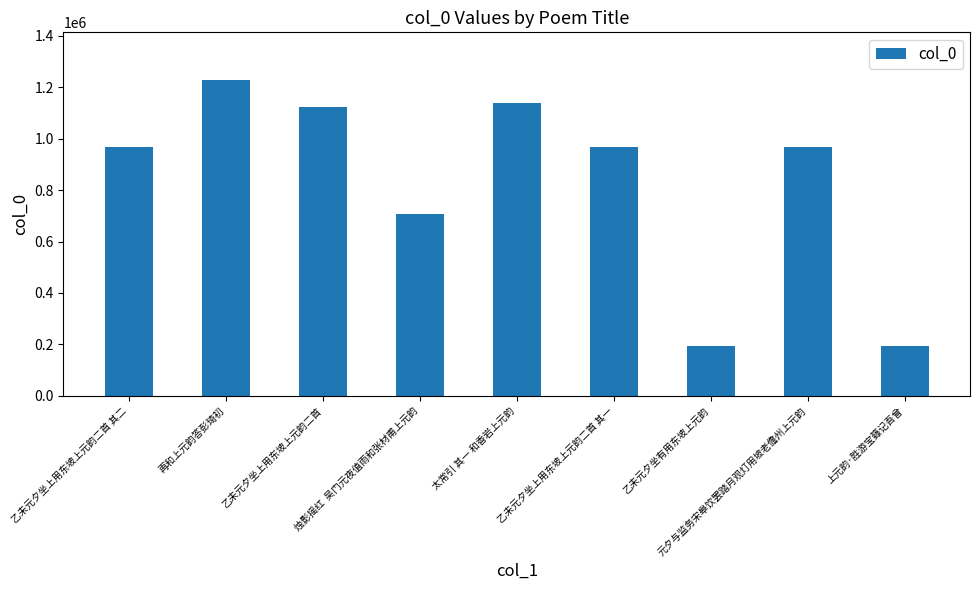

What is the difference between the values at 太常引 其一 和香岩上元韵 and 元夕与监务宋皋饮罢踏月观灯用坡老儋州上元韵?

170576